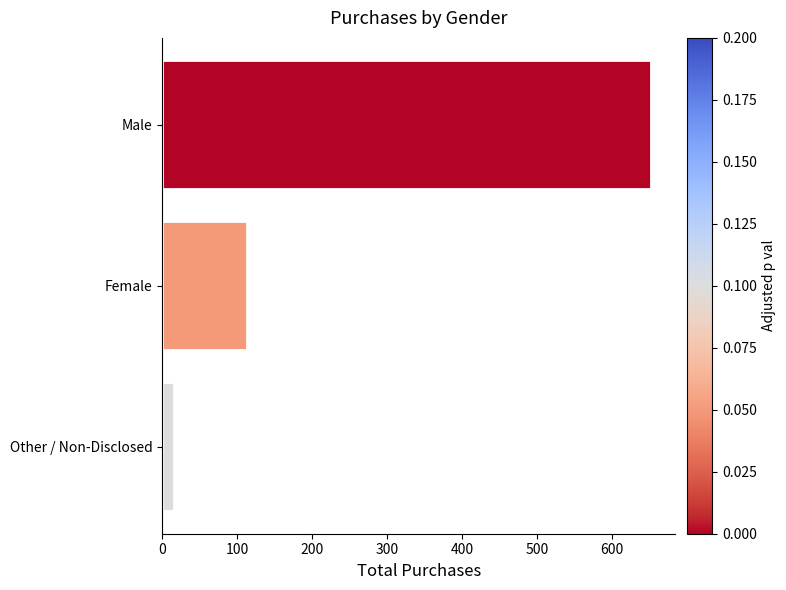

Between Male and Other / Non-Disclosed, which is larger?

Male